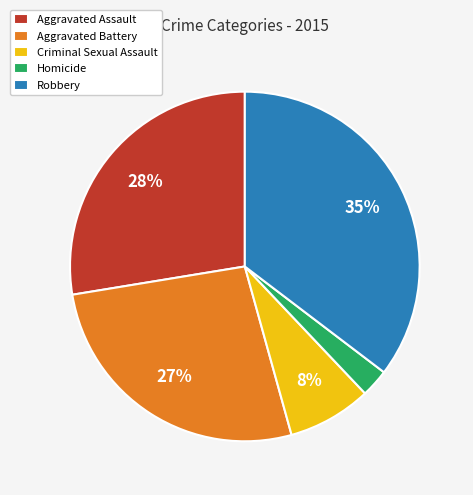

The Aggravated Assault slice represents 28% of the pie. True or false?

True